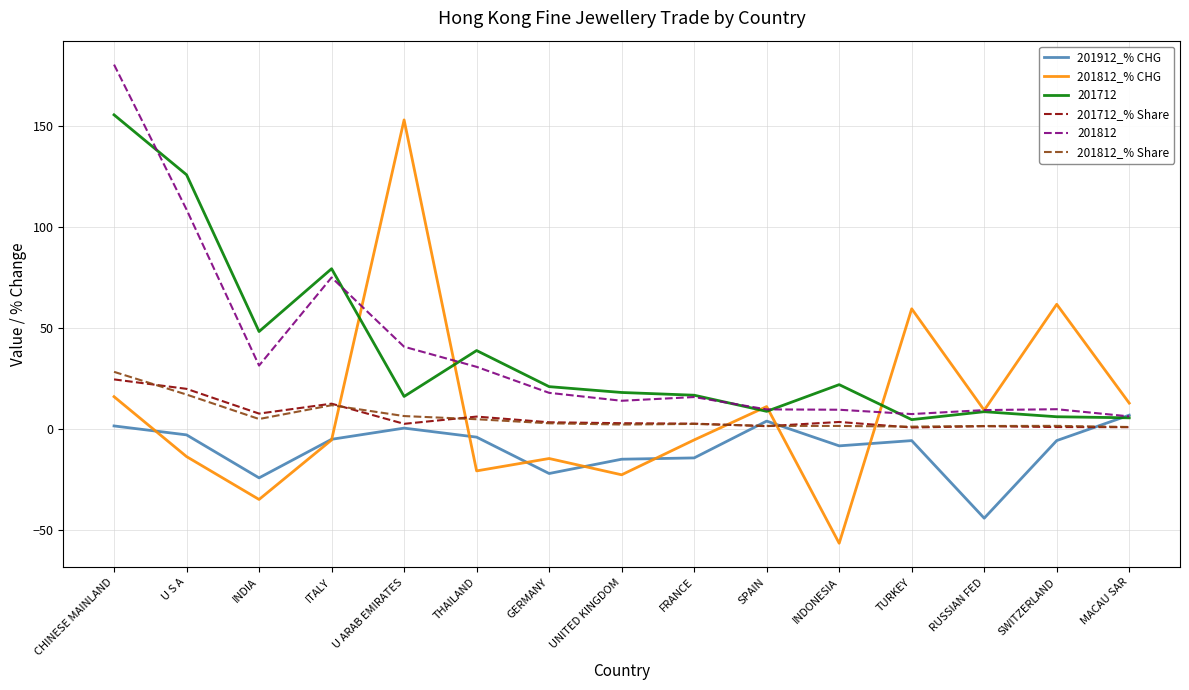

At which category does 201812_% CHG reach its first local valley?

INDIA